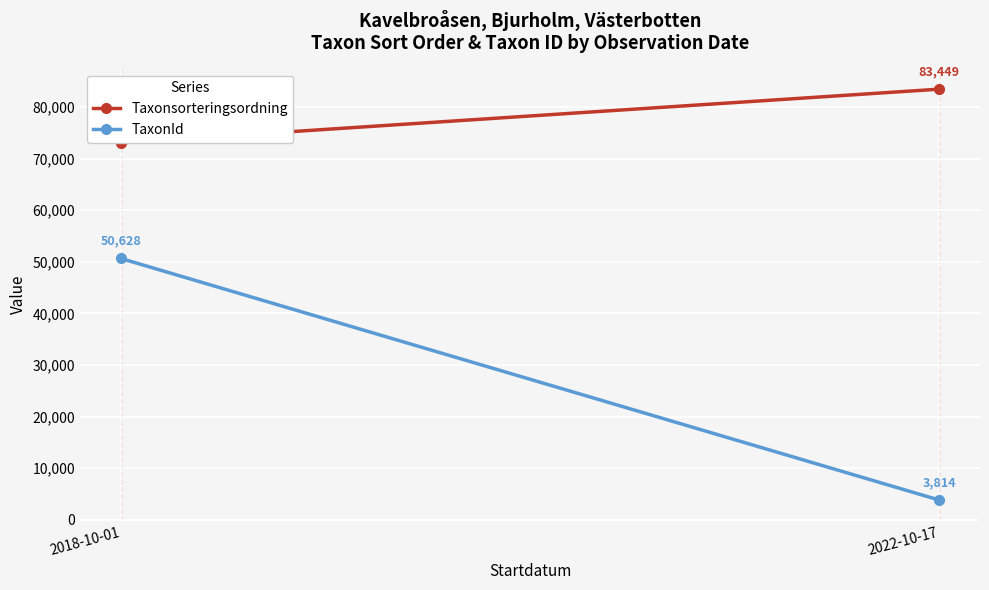

Which has a higher value, 2022-10-17 or 2018-10-01?

2022-10-17